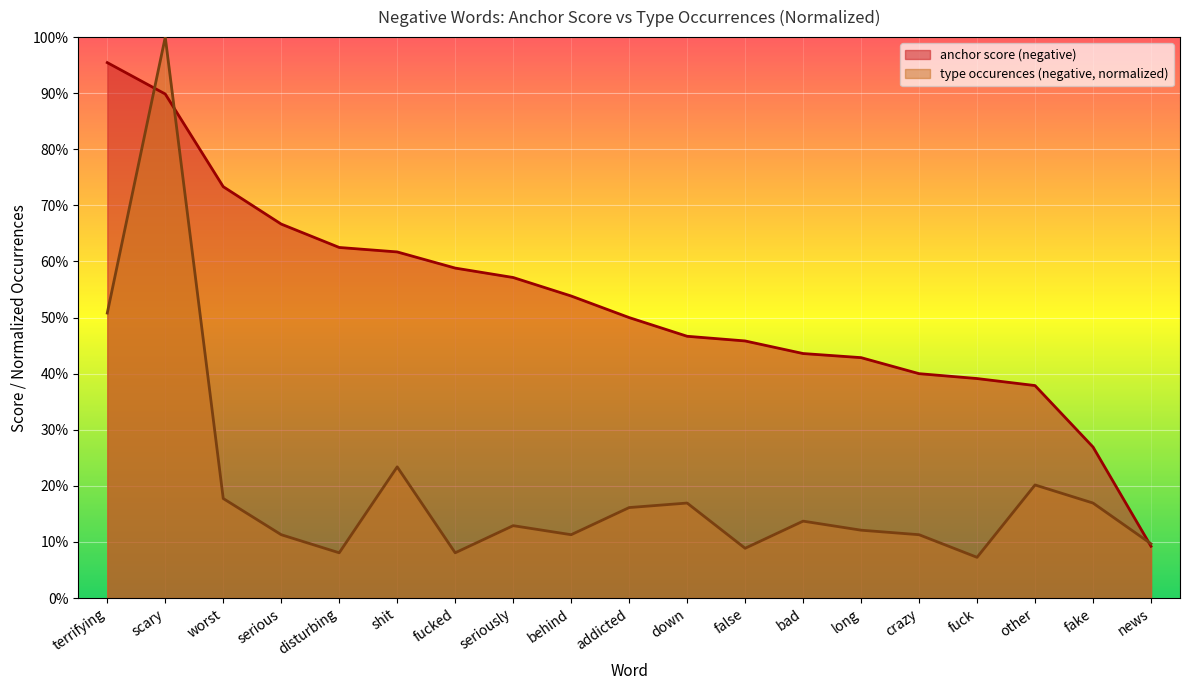

Between disturbing and addicted, which series saw the biggest shift?

anchor score (negative)